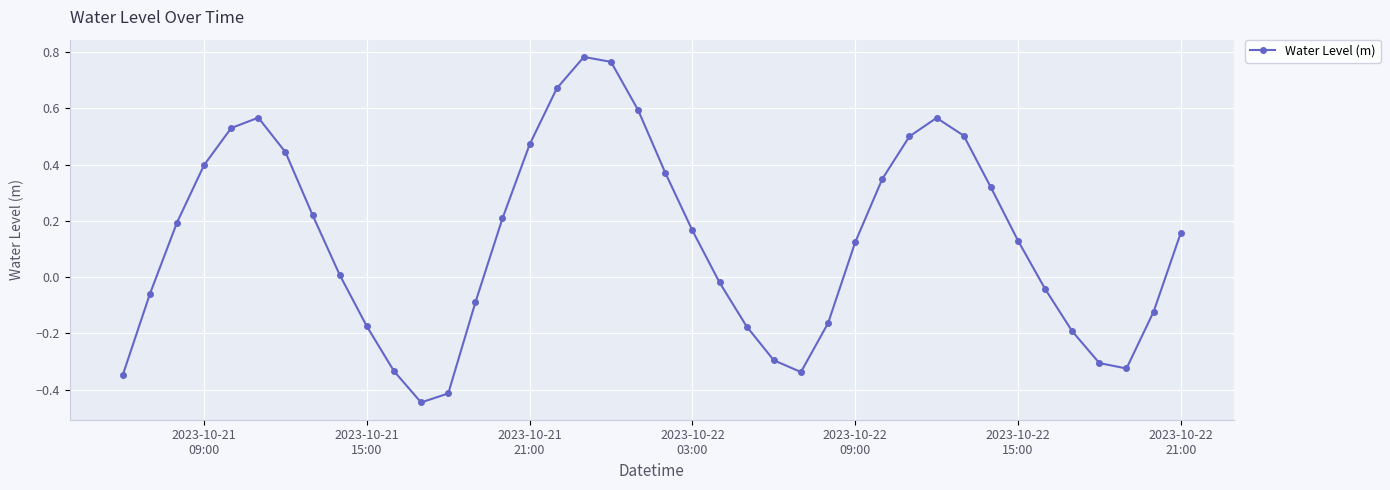

How many points are lower than both their immediate neighbors (excluding endpoints)?

3